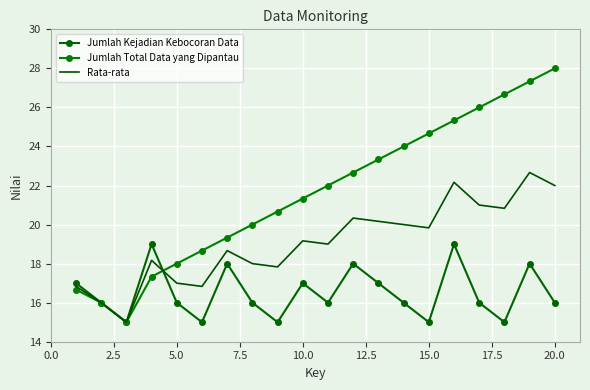

Count the number of categories in the chart.

20